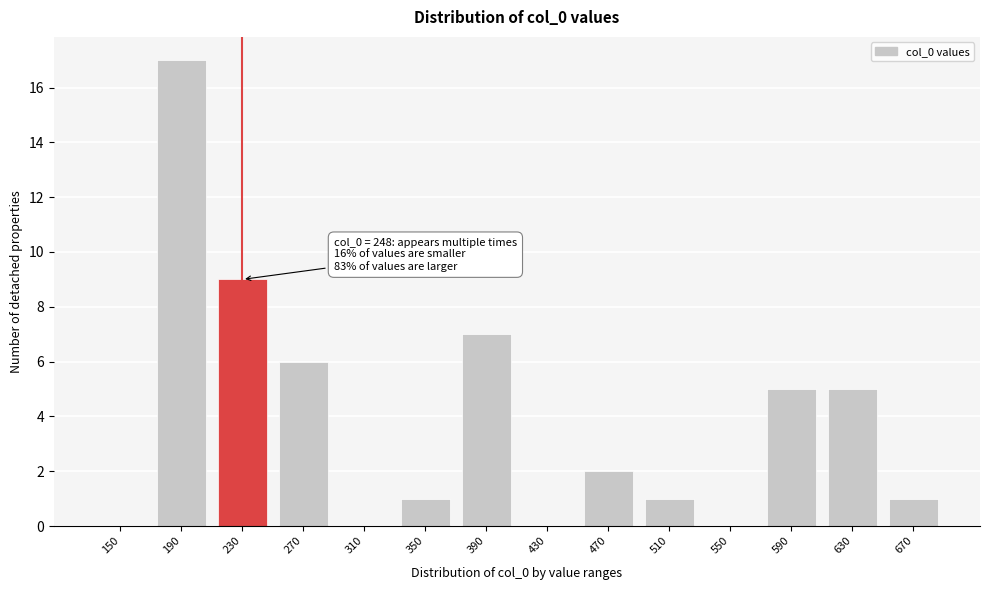

Reading left to right, what are all the values shown in this chart?

150=0	190=17	230=9	270=6	310=0	350=1	390=7	430=0	470=2	510=1	550=0	590=5	630=5	670=1